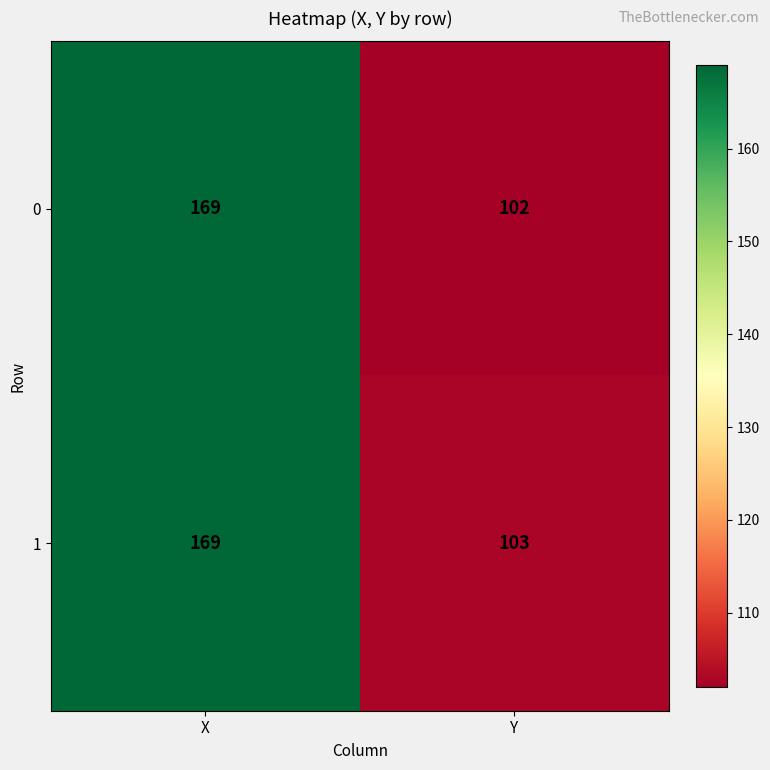

List the labels in order of 1 value, largest first.

X, Y